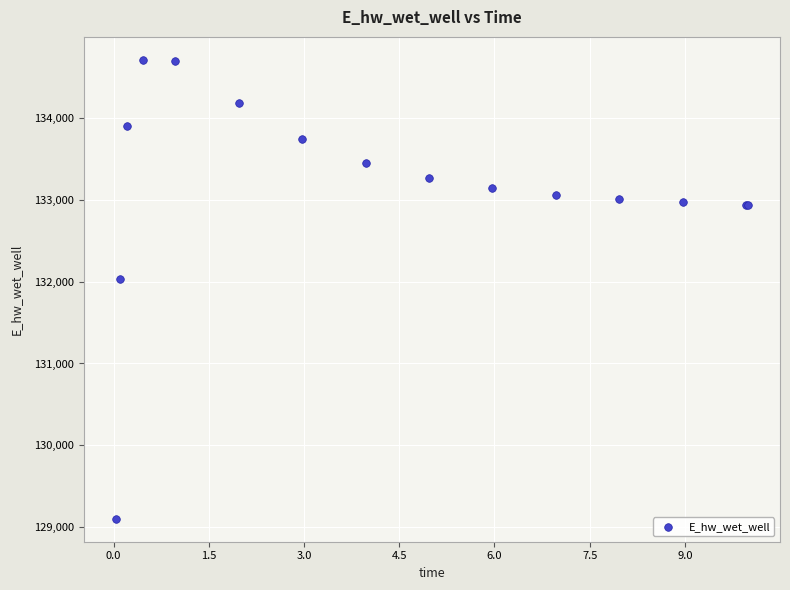

What Y value in the scatter plot is closest to 131906?

132028.9